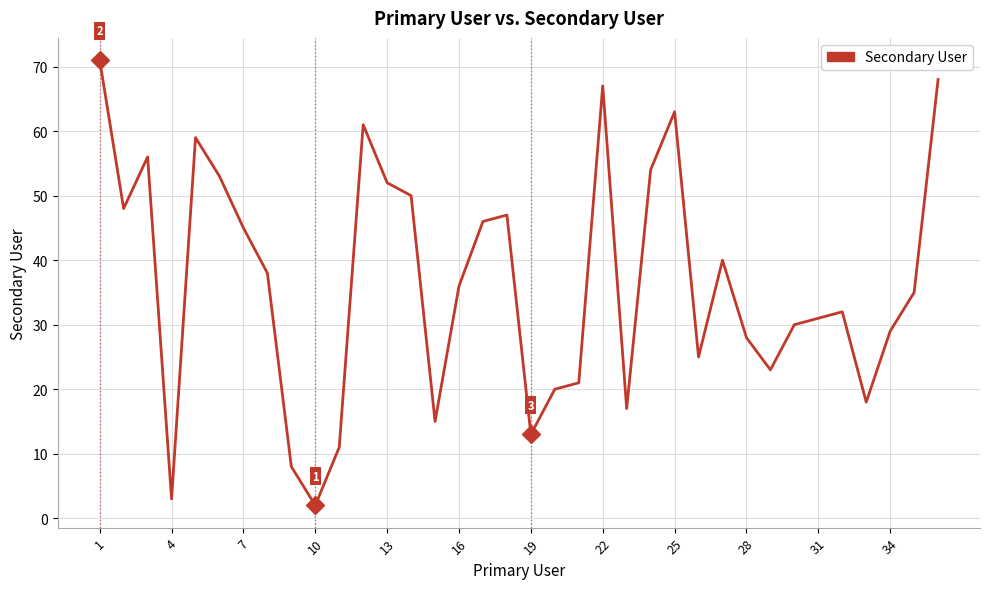

What is the difference between the maximum and minimum values?

69